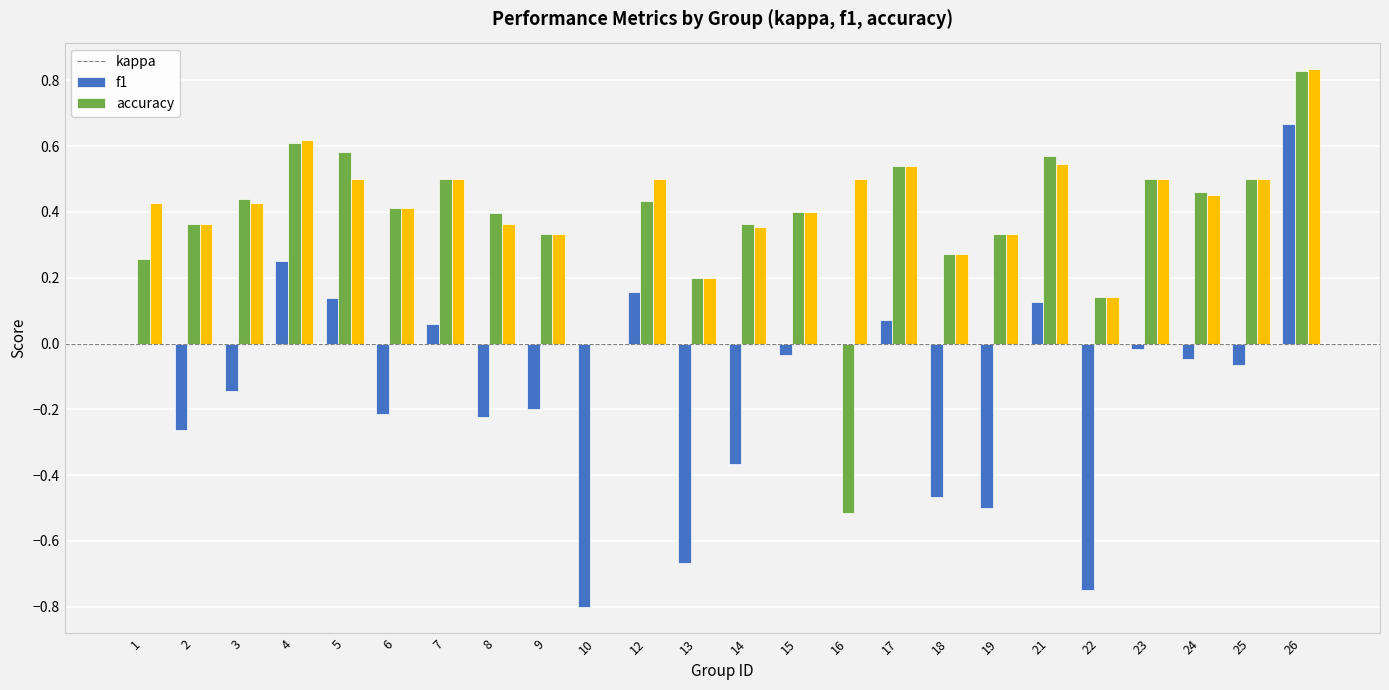

The accuracy series shows 0.2 at 23. True or false?

False